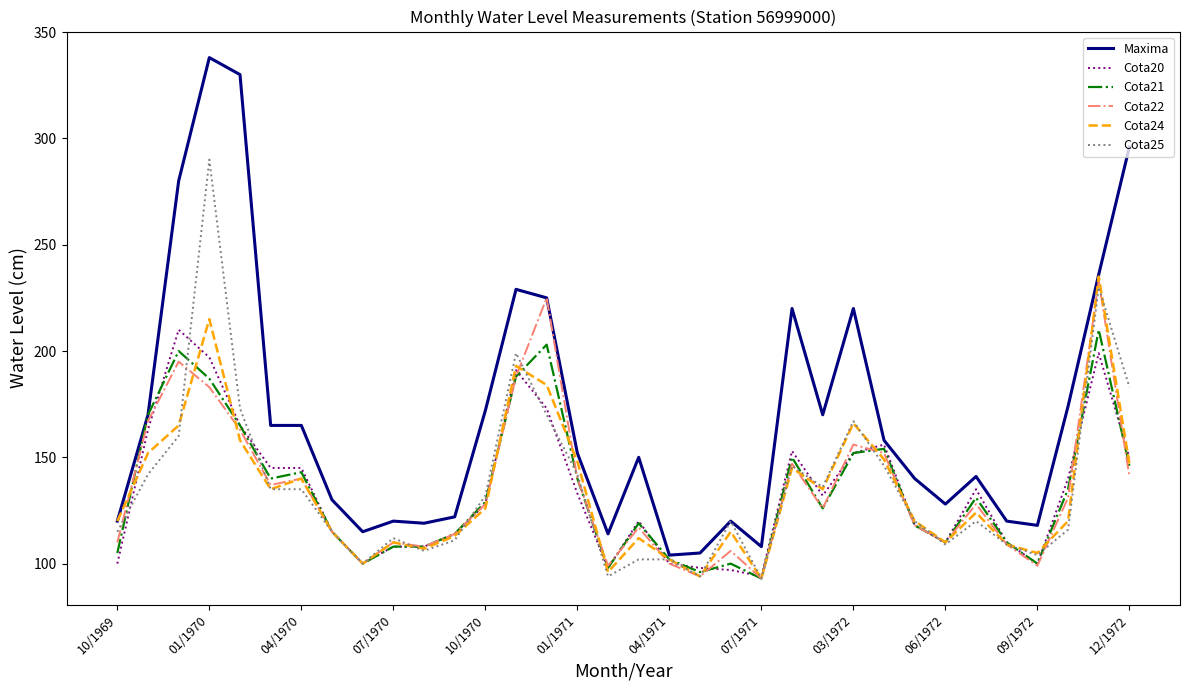

Which series has the widest spread of values?

Maxima